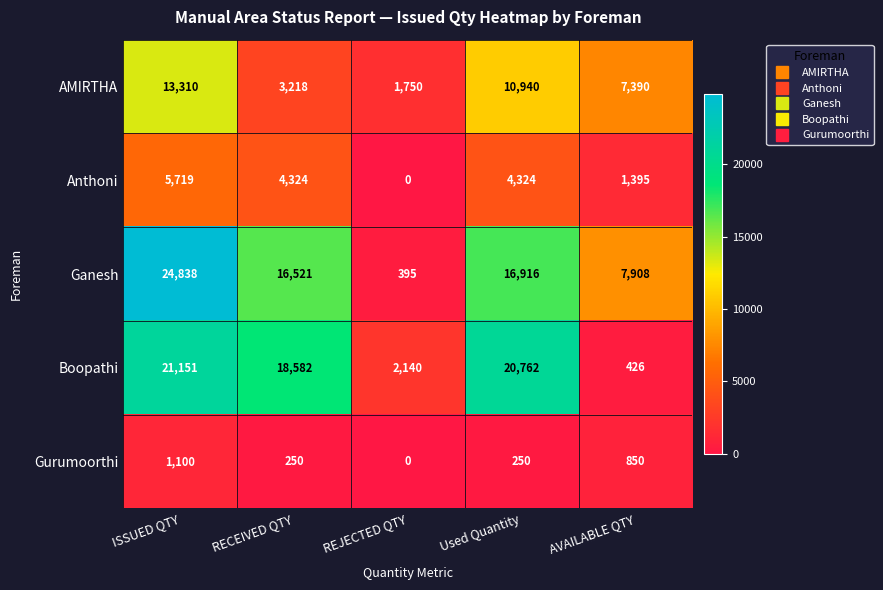

Which series changed the most between Used Quantity and AVAILABLE QTY?

Boopathi